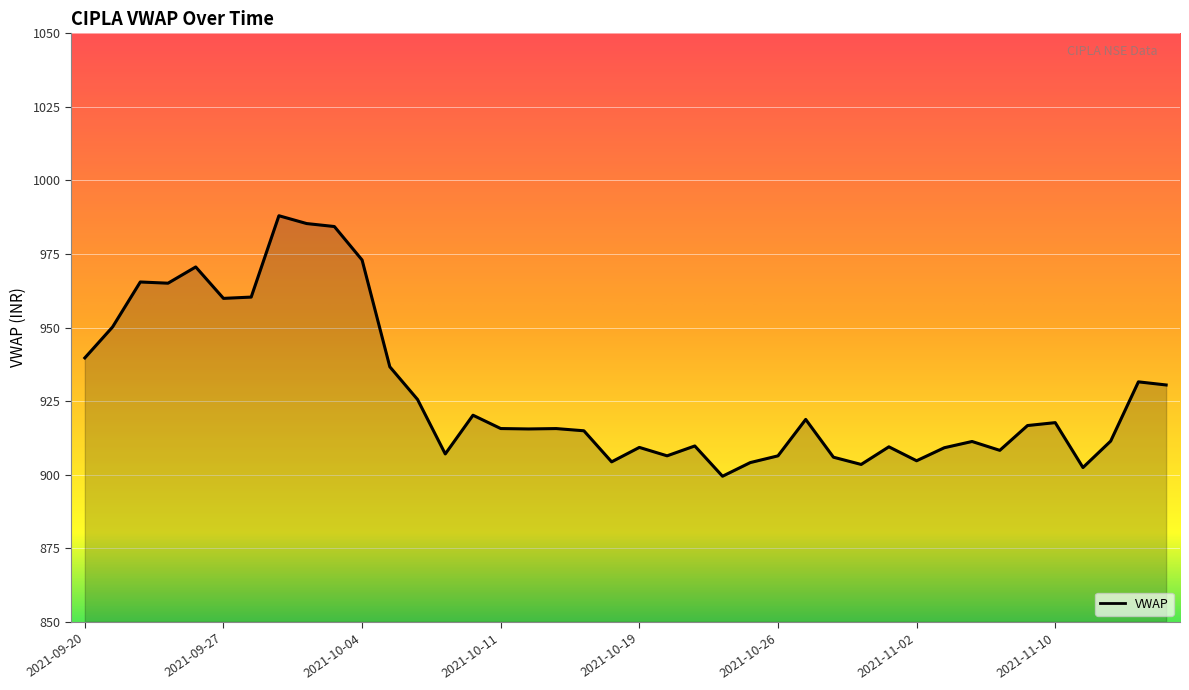

What is the ratio of the value at 2021-10-21 to the value at 2021-10-19?

1.0